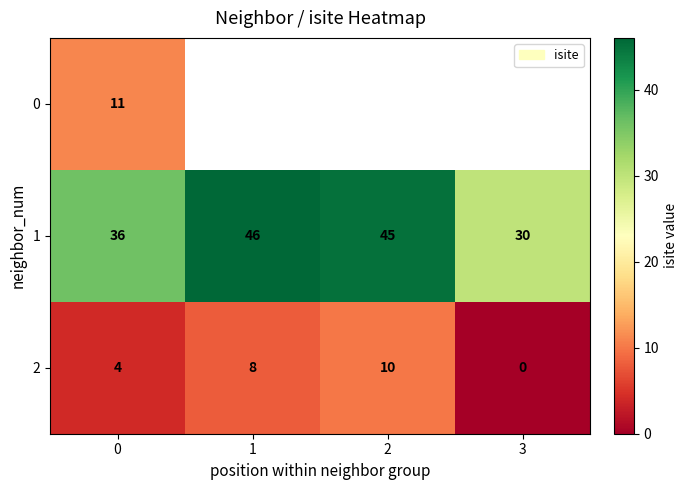

The 2 series shows 14.6 at 2. True or false?

False